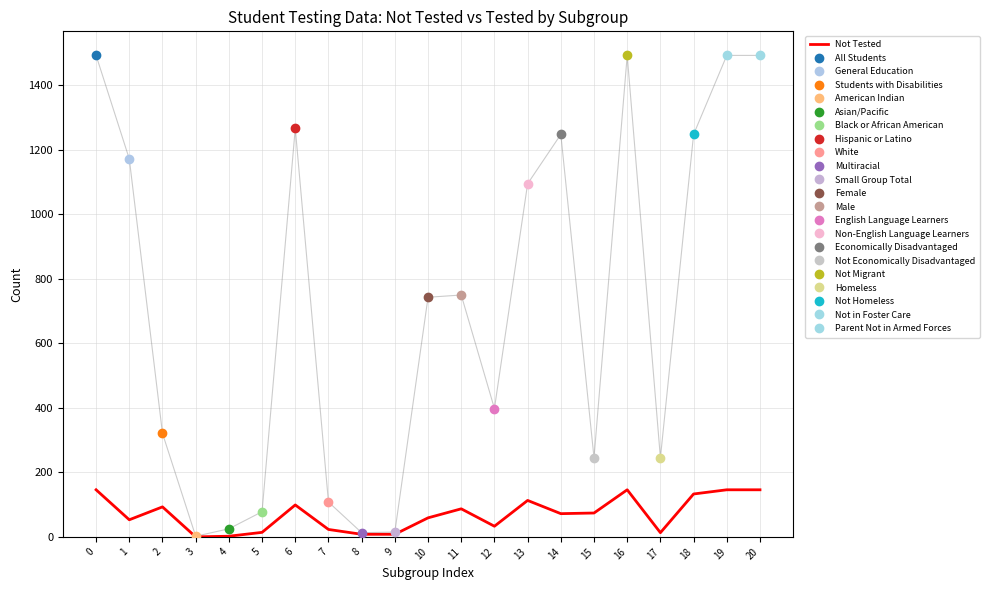

How many values are above zero?

20